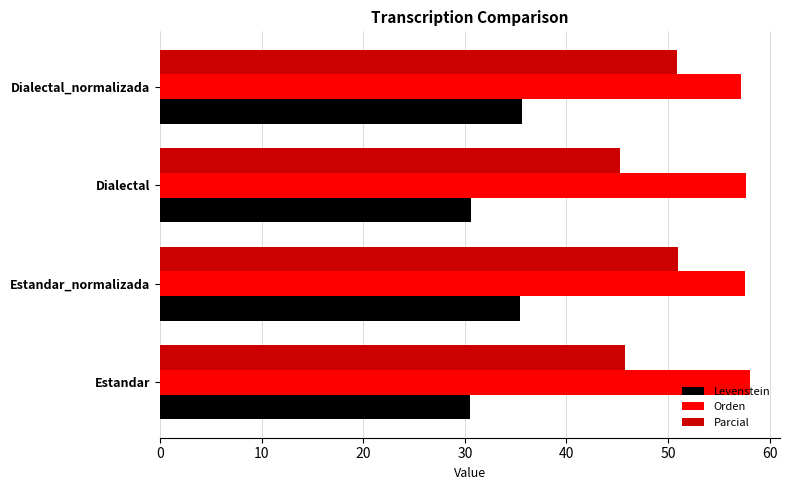

What is the greatest value displayed?

58.1